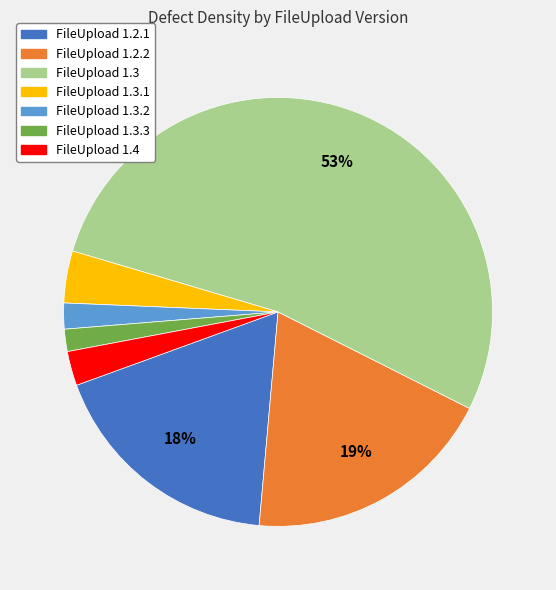

Is there any slice that represents more than half of the pie?

Yes